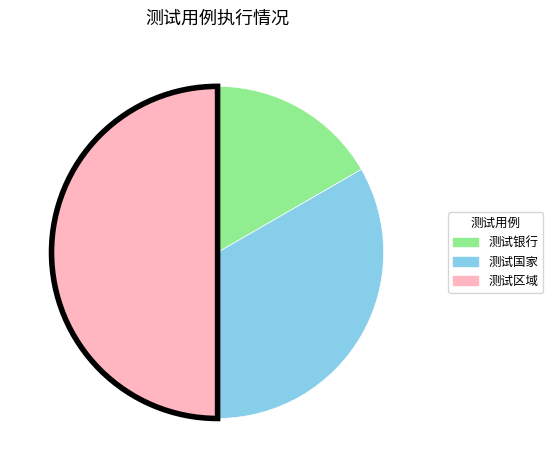

The 测试区域 slice represents 50% of the pie. True or false?

True